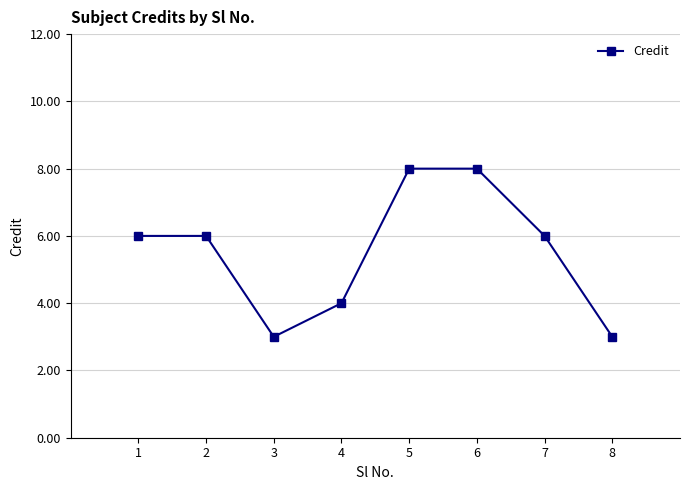

True or false: the data shows 1 at 4.

False